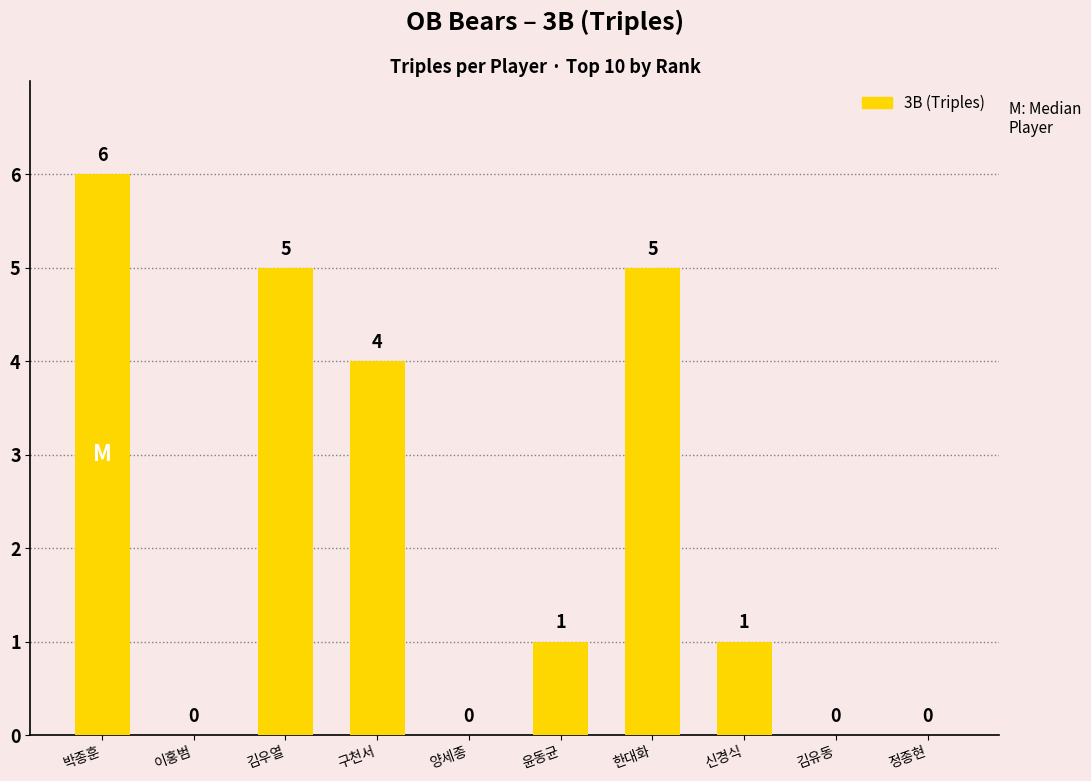

At which category does the chart reach its peak across all series?

박종훈